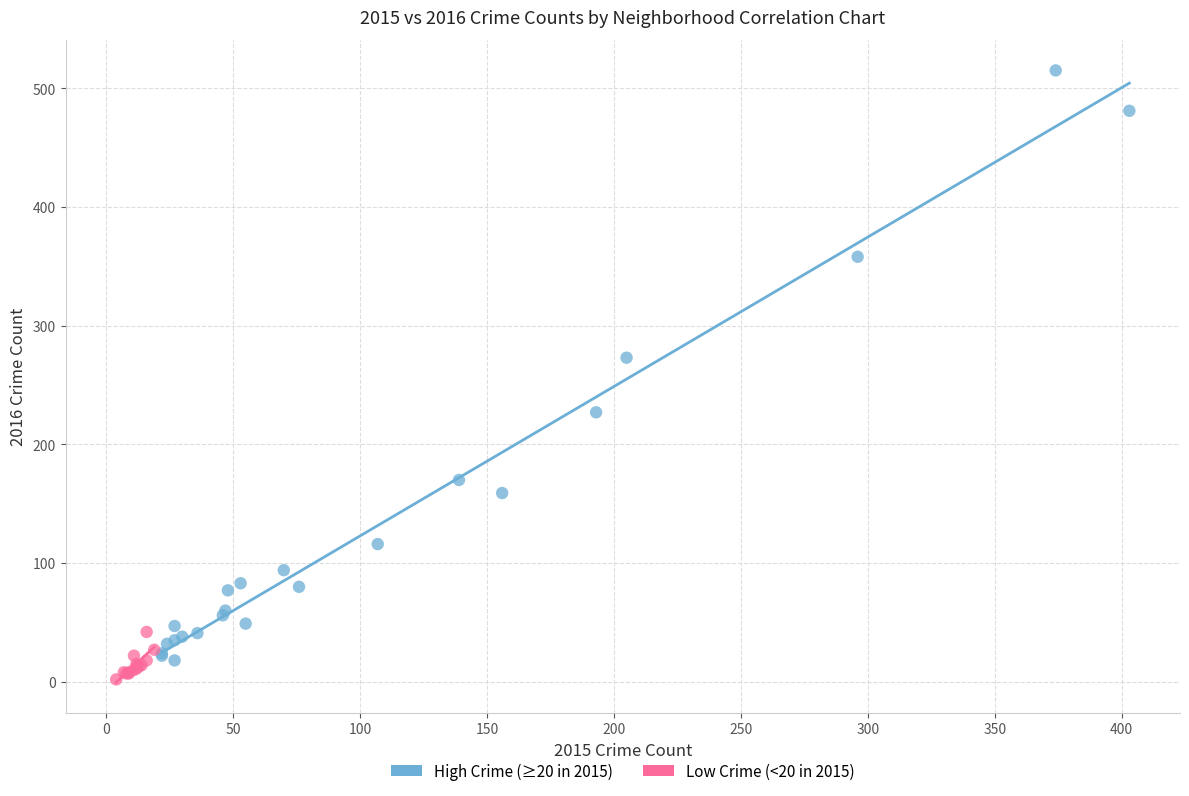

Which series has the largest Y range (max minus min)?

High Crime (≥20 in 2015)